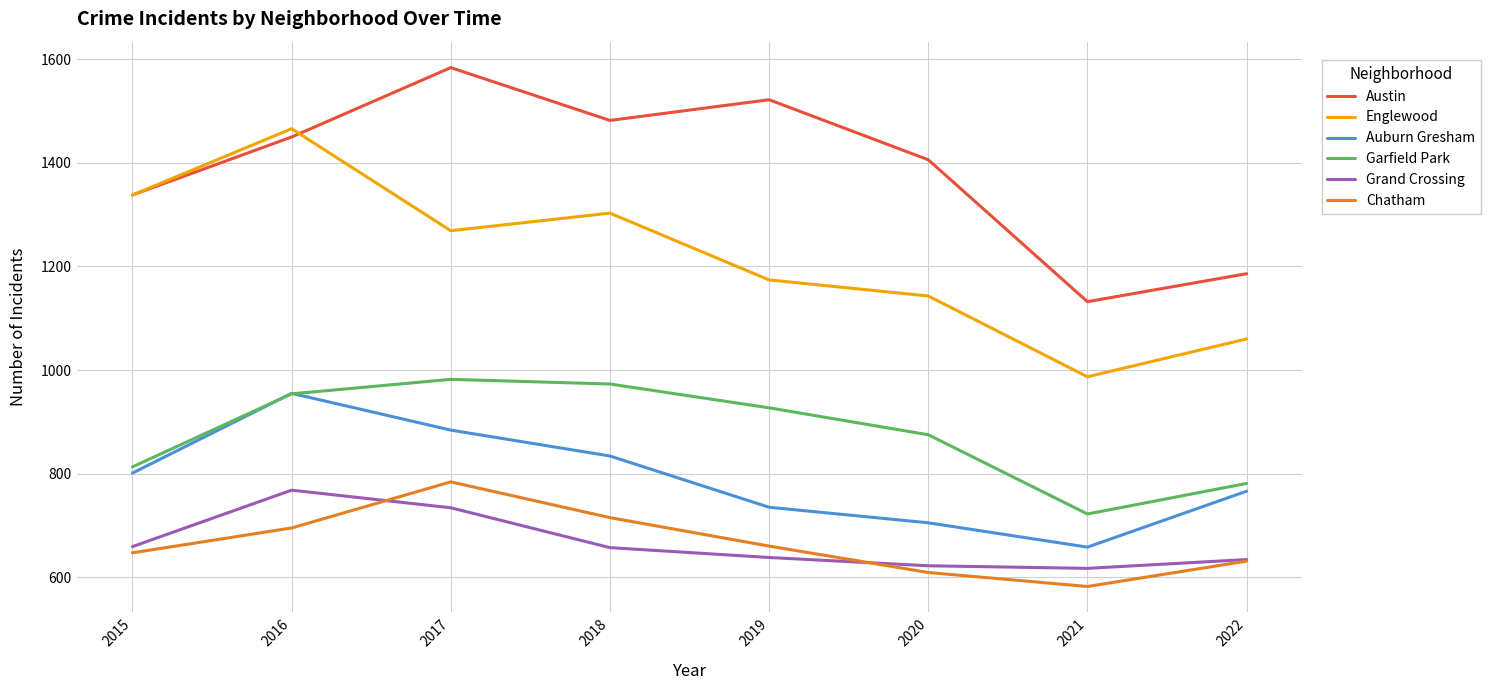

What is the approximate value of Garfield Park at 2015?

813